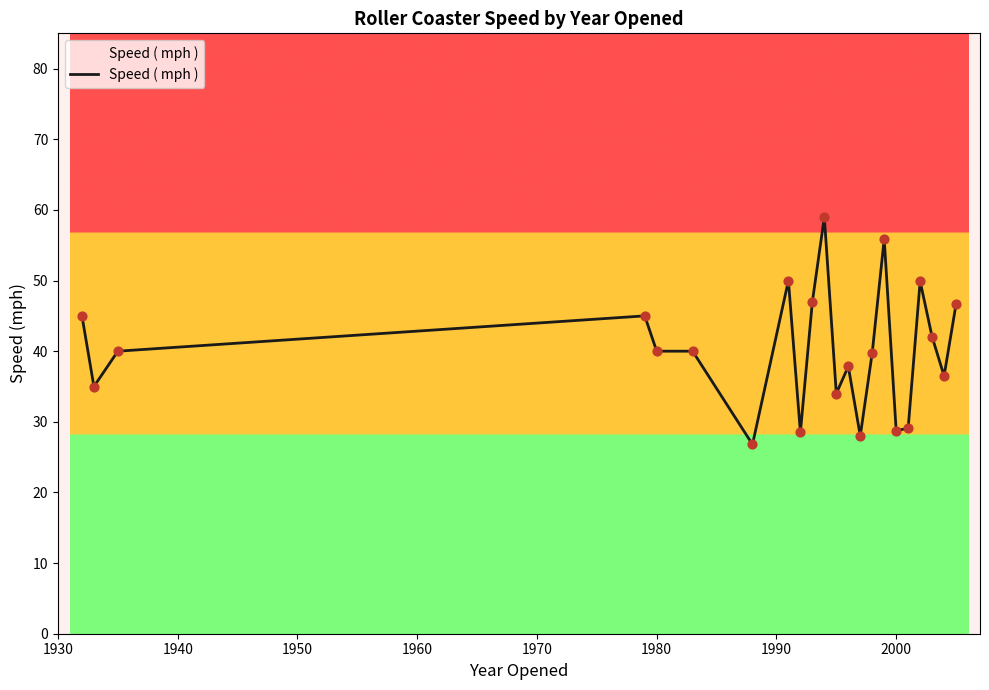

What is the smallest value displayed?

26.8